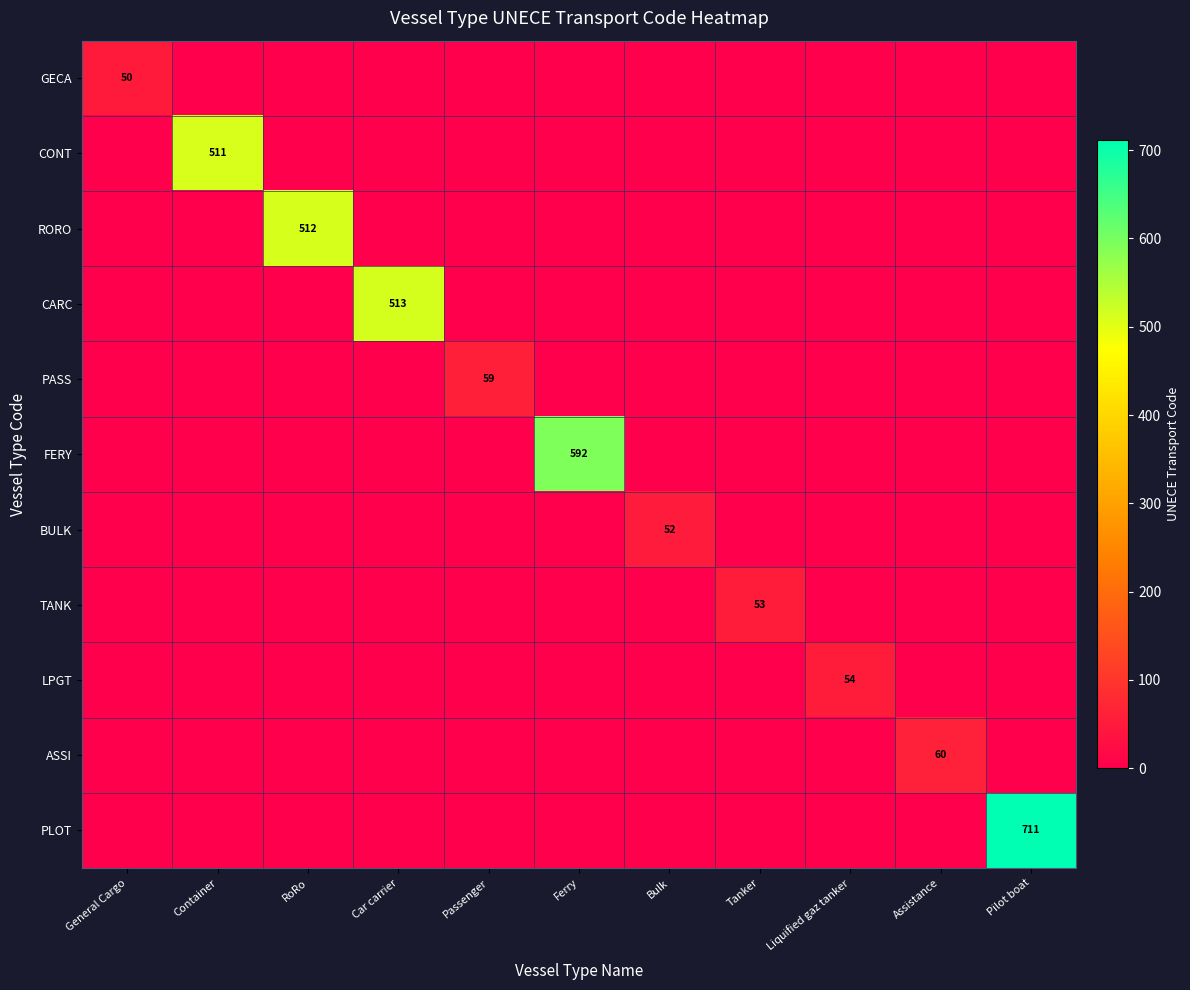

Is it true that PLOT equals 1074 at Pilot boat?

False